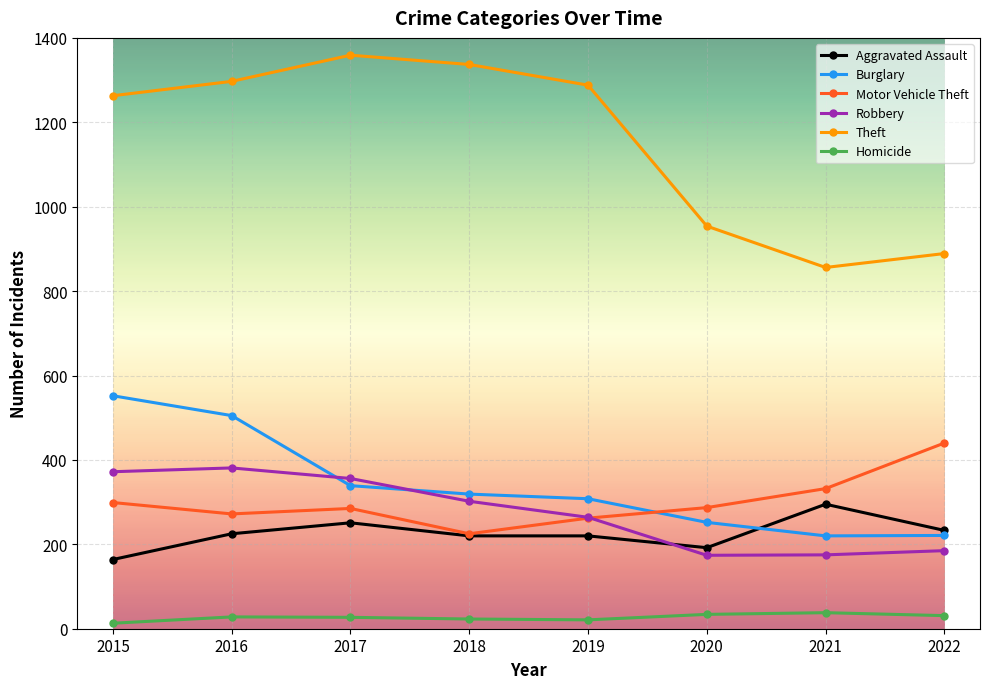

What is the difference between the maximum and second lowest values in the Theft series?

470